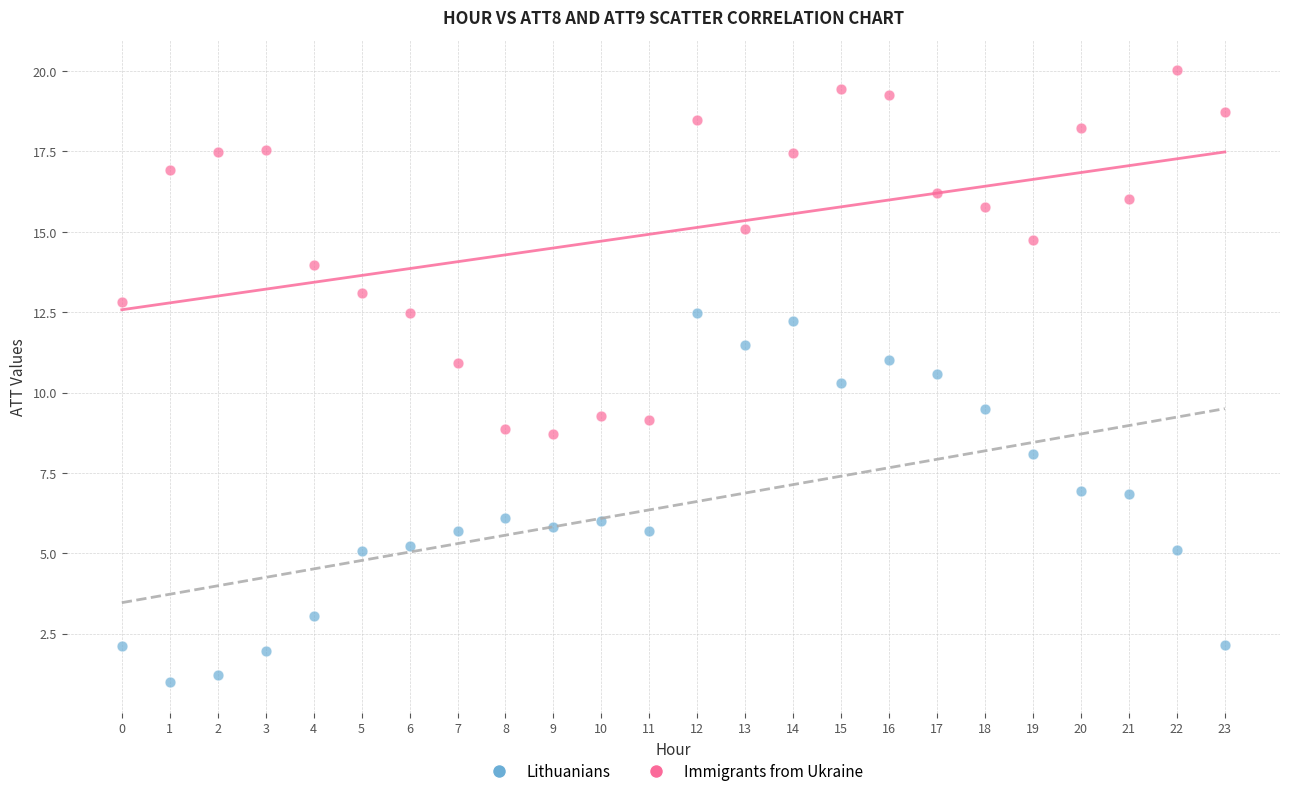

Which series reaches the minimum Y coordinate?

Lithuanians